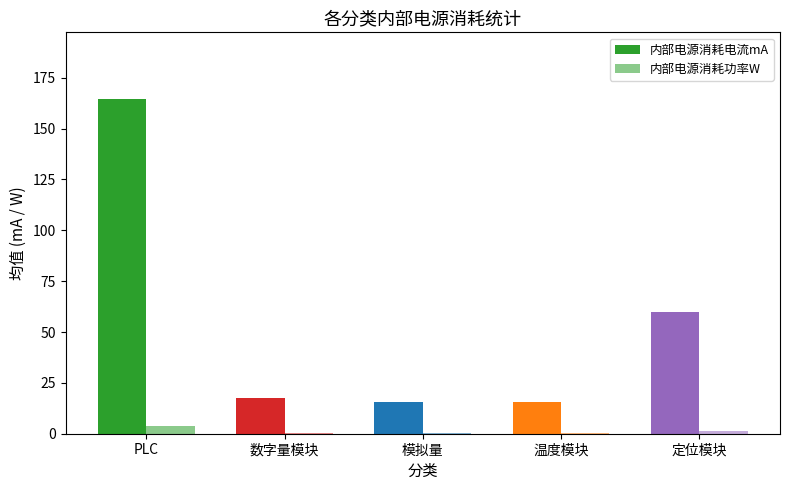

How many series are shown in this chart?

2